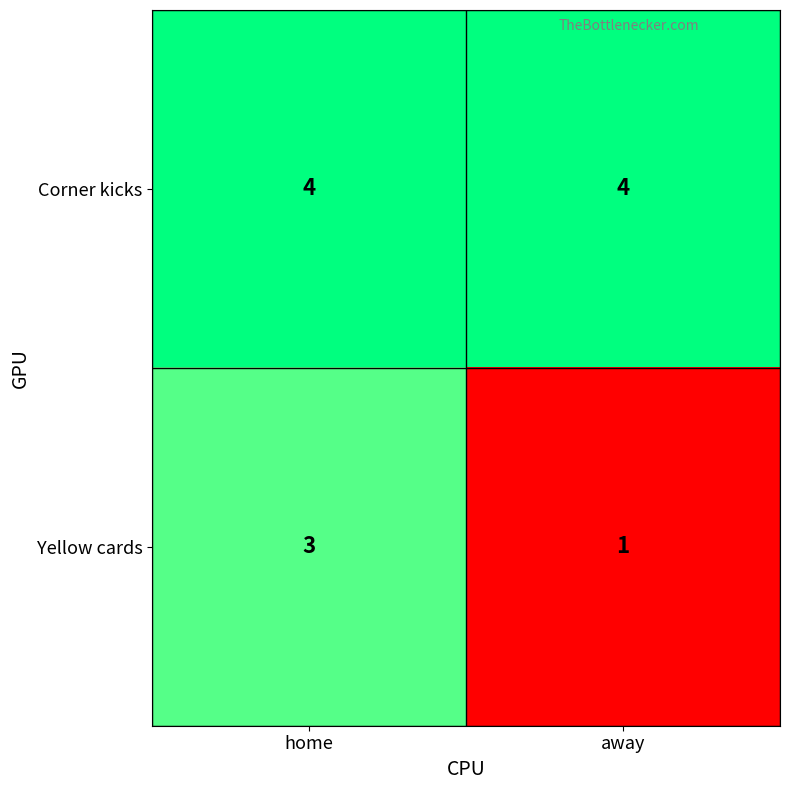

Read the Corner kicks value at home.

4